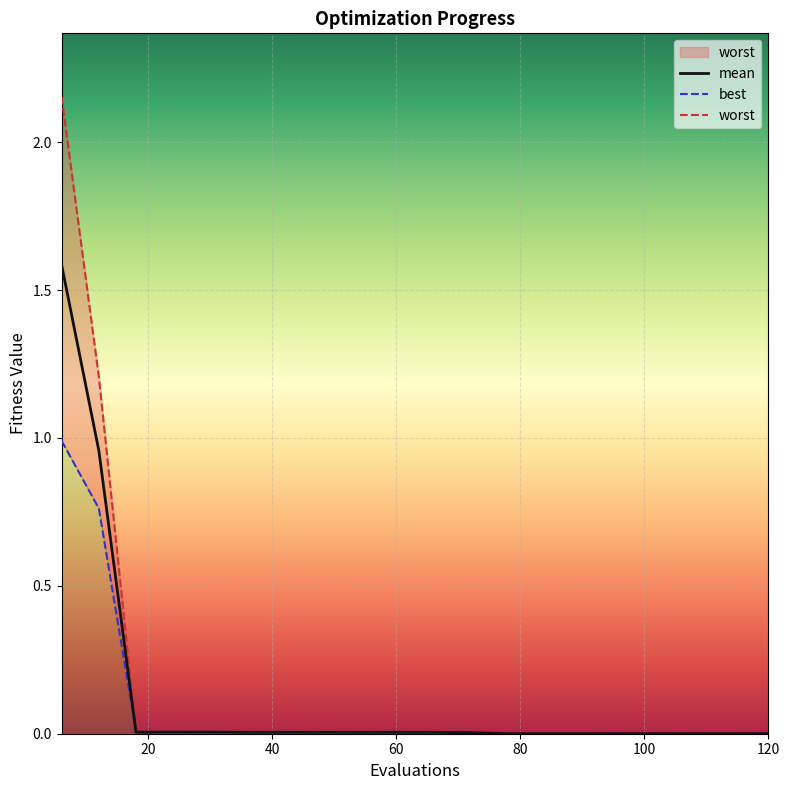

What is the maximum value for mean?

1.6